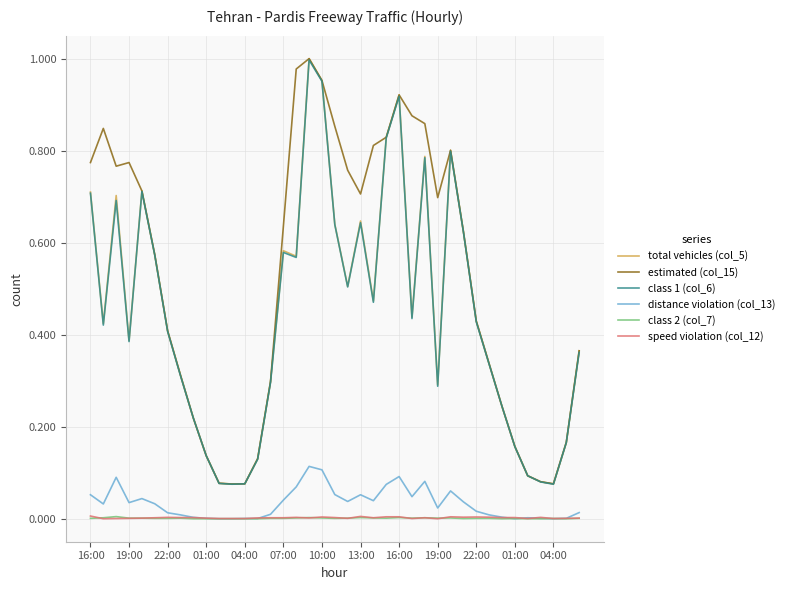

Which series has the largest total across all categories?

estimated (col_15)